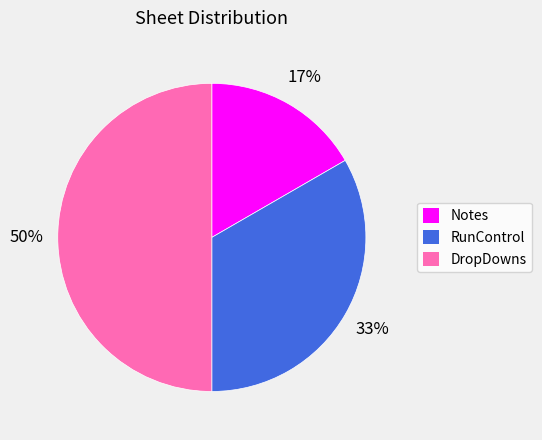

Which category has the biggest portion of the pie?

DropDowns